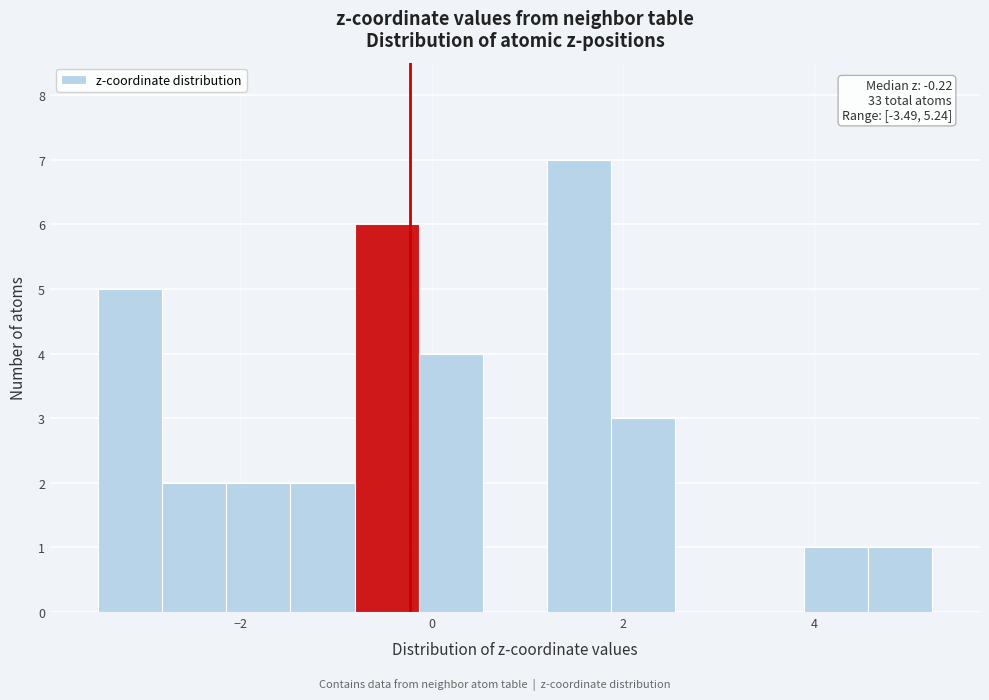

Read against the x-axis, roughly where is the centre of the tallest bar?

1.6